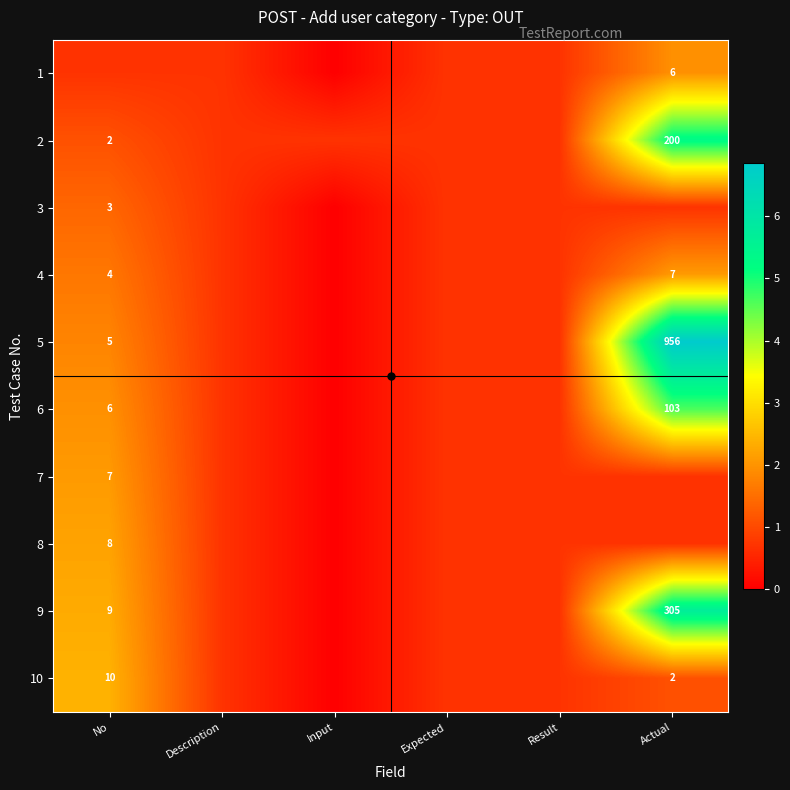

What is the total value across all series at Description?

6.9